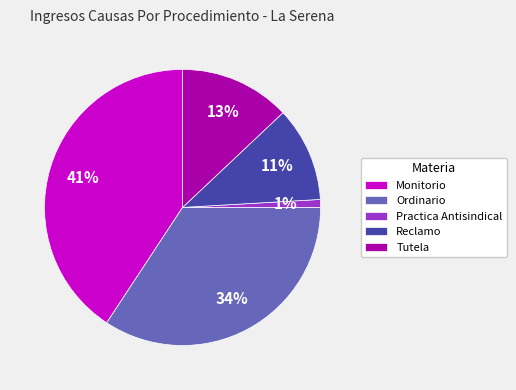

Approximately how many times larger is the value at Ordinario compared to Tutela?

2.6